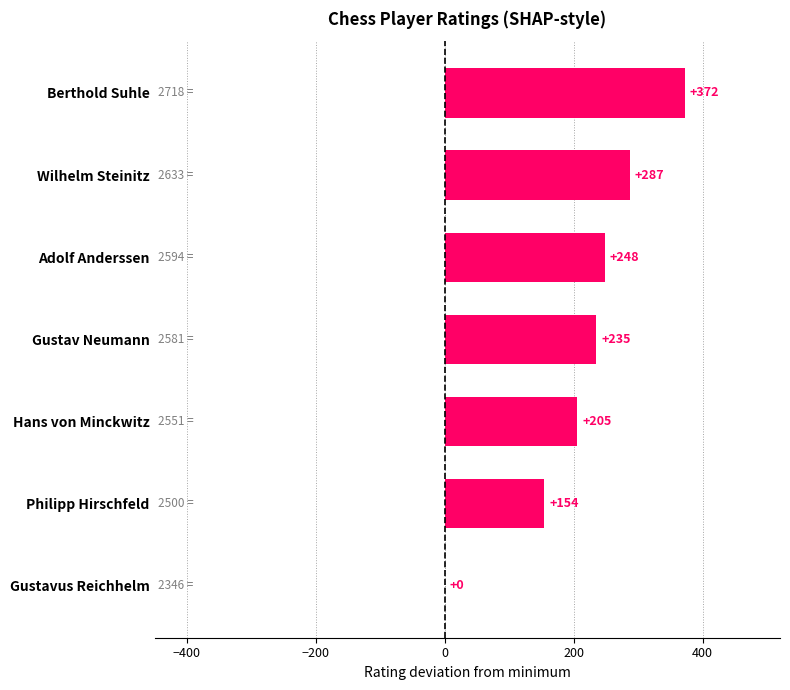

The chart shows a value of 327 at Hans von Minckwitz. True or false?

False